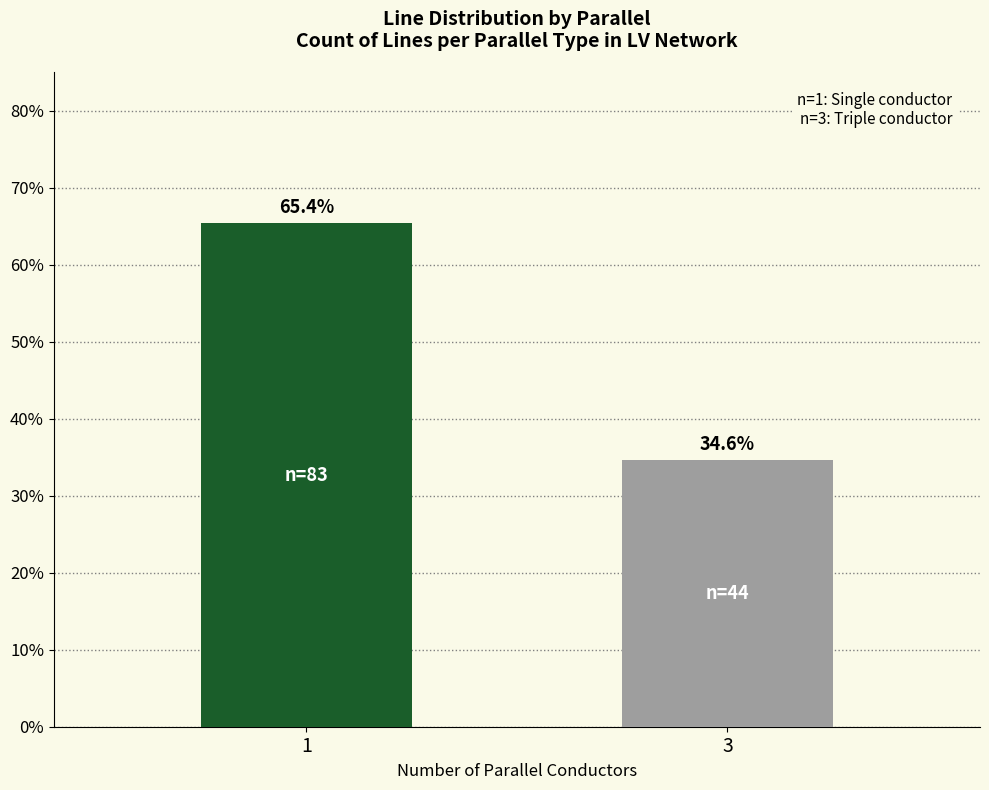

Reading left to right, transcribe all the data shown in this chart.

65.4	34.6